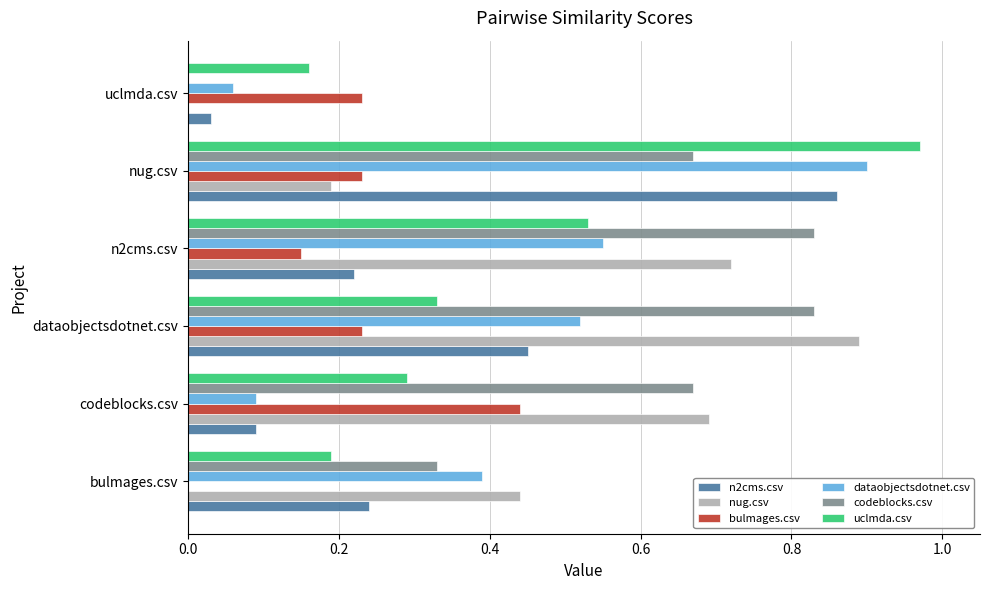

True or false: nug.csv has a value of 0.9 at dataobjectsdotnet.csv.

True